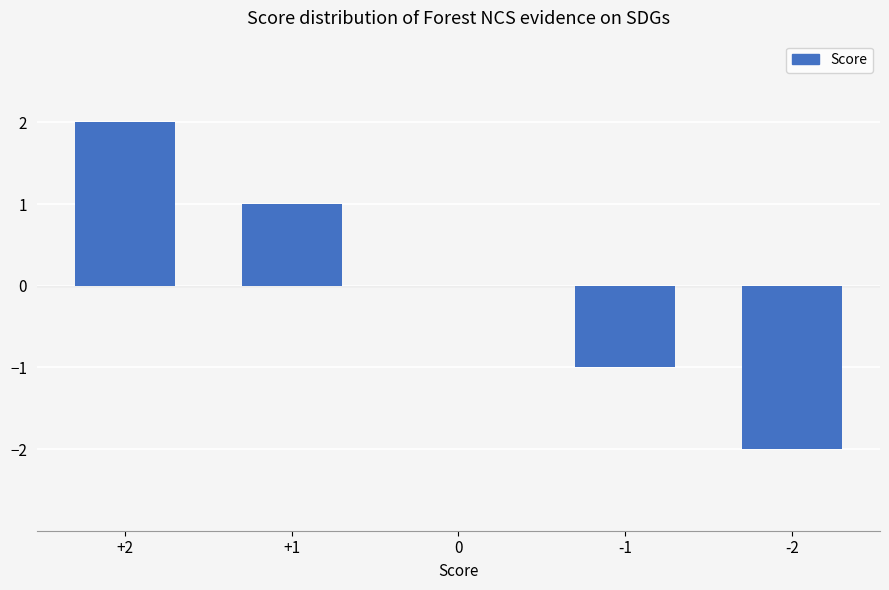

Which category has the highest value across all series?

+2